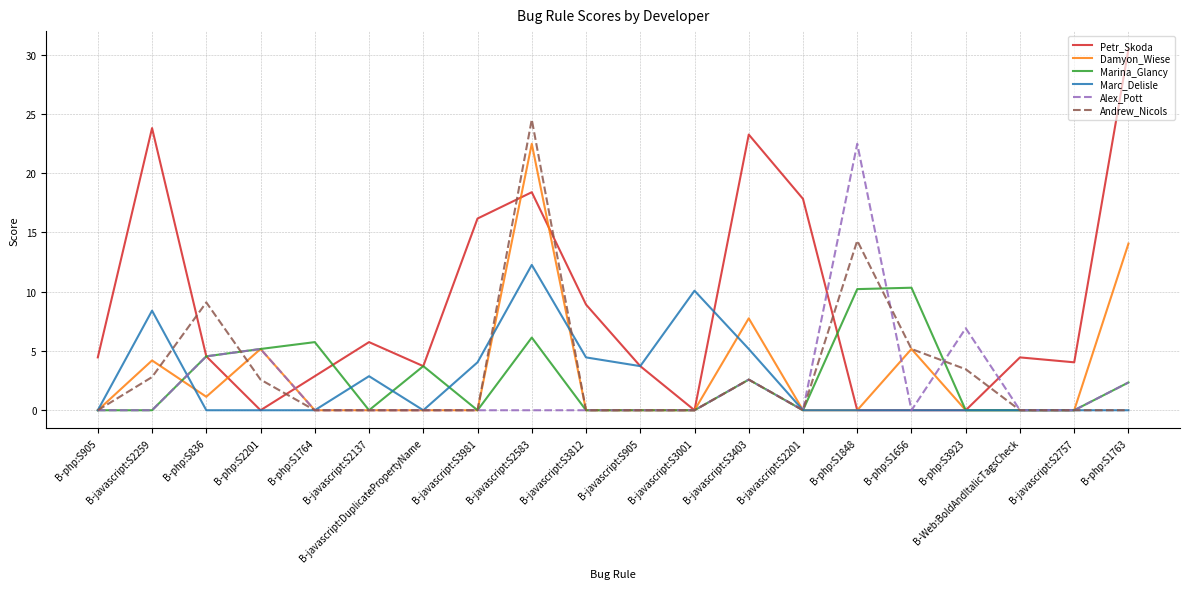

Does the chart have visible grid lines?

Yes